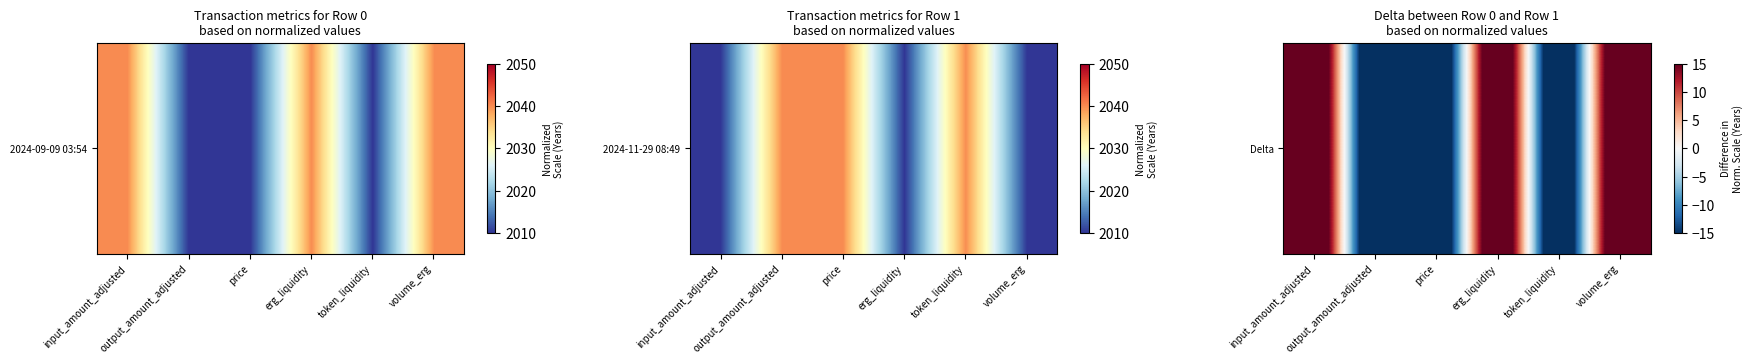

Reading left to right, transcribe all the data shown in this chart.

30	-30	-30	30	-30	30